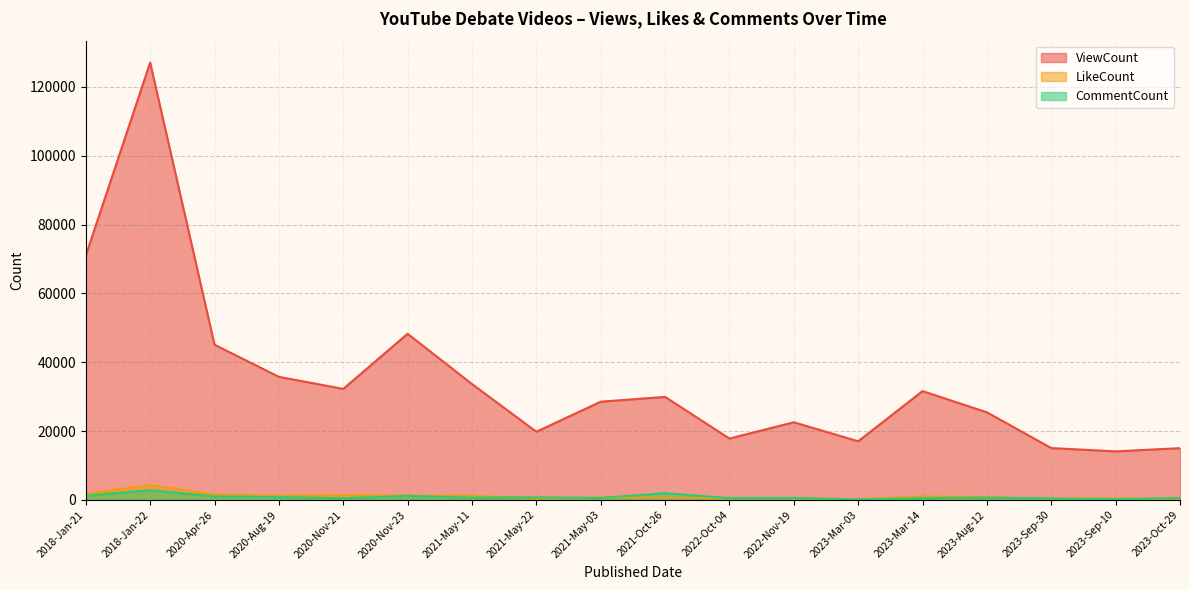

True or false: CommentCount and ViewCount intersect in this chart.

False